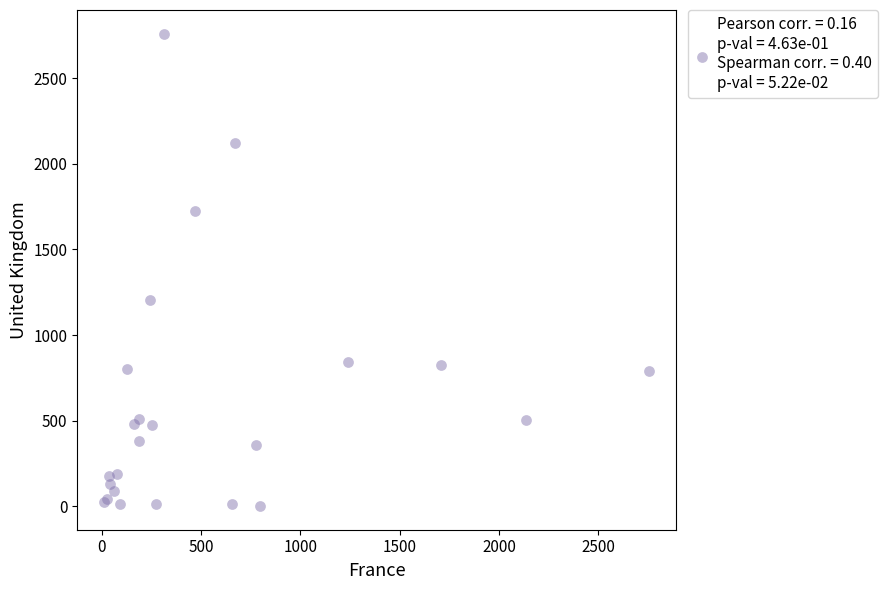

What Y value in the scatter plot is closest to 1381?

1205